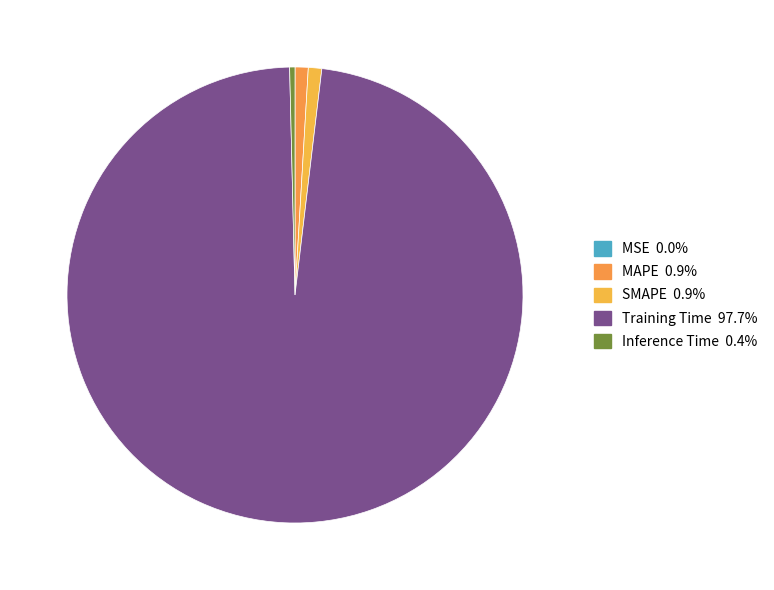

Is it true that MSE is 0% of the pie?

True